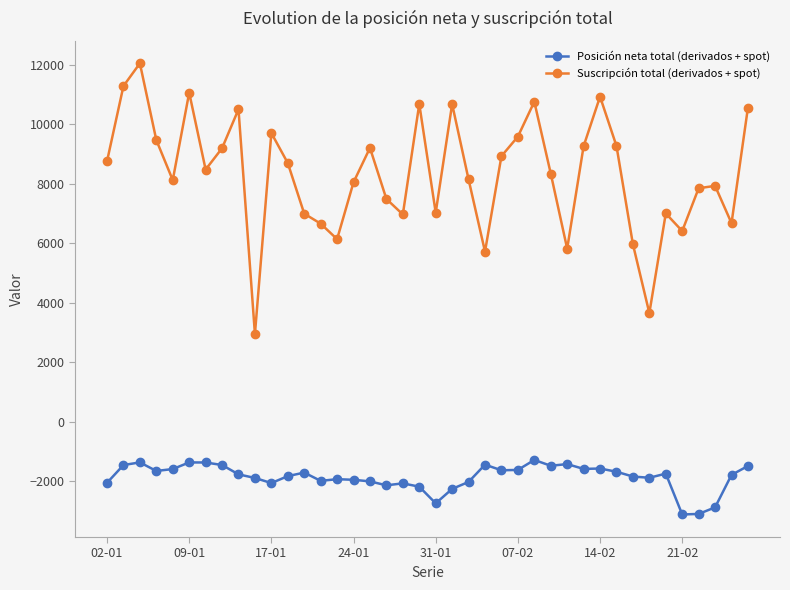

Rank the series by their maximum value, from lowest to highest.

Posición neta total (derivados + spot), Suscripción total (derivados + spot)